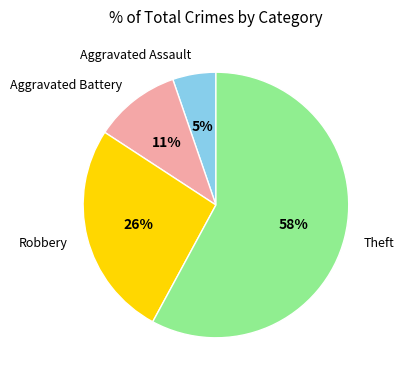

Is there a majority slice in this chart?

Yes